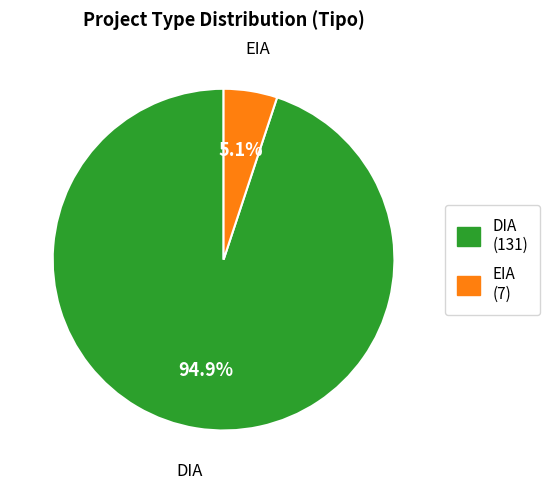

Which has a higher value, EIA or DIA?

DIA